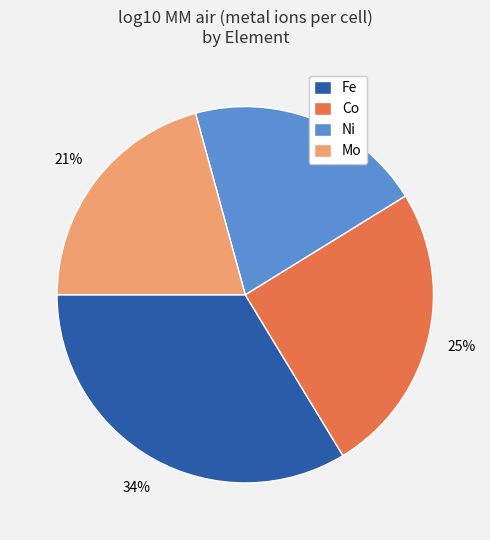

What percentage is the Co slice, to the nearest percent?

25%